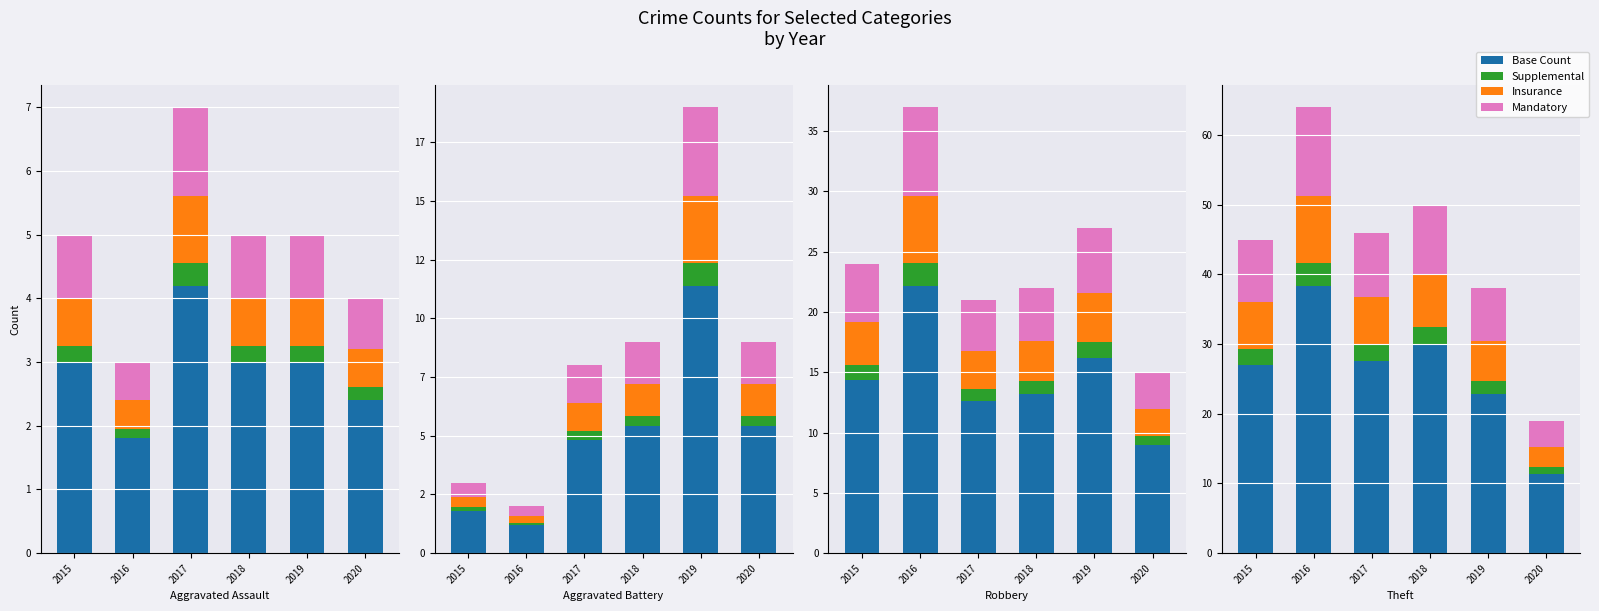

What is the smallest value displayed?

0.9